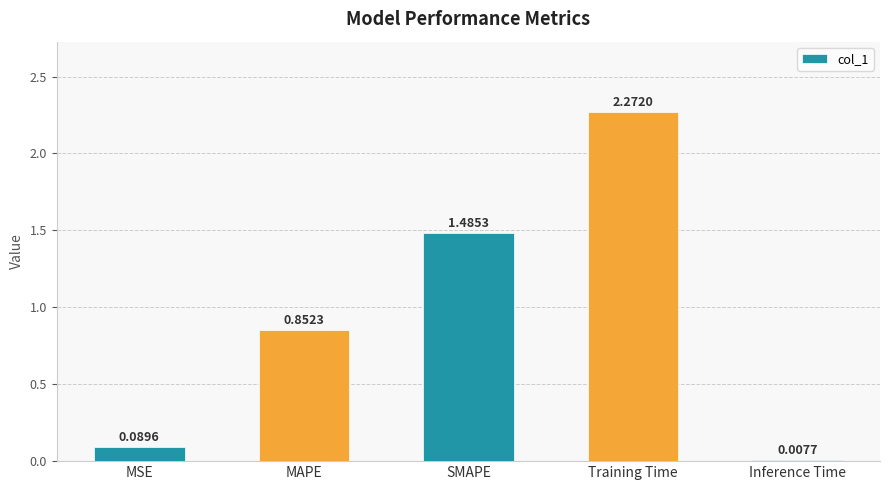

Are the bars horizontal?

No